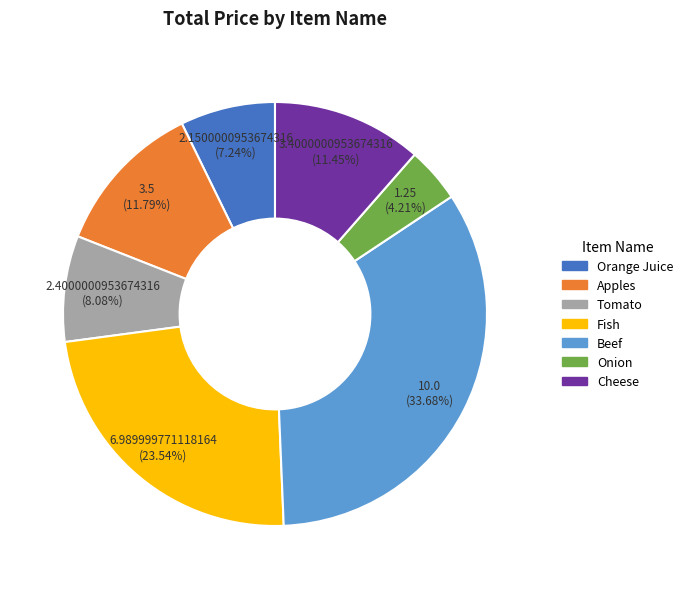

Does Orange Juice account for over 50% of the chart?

No